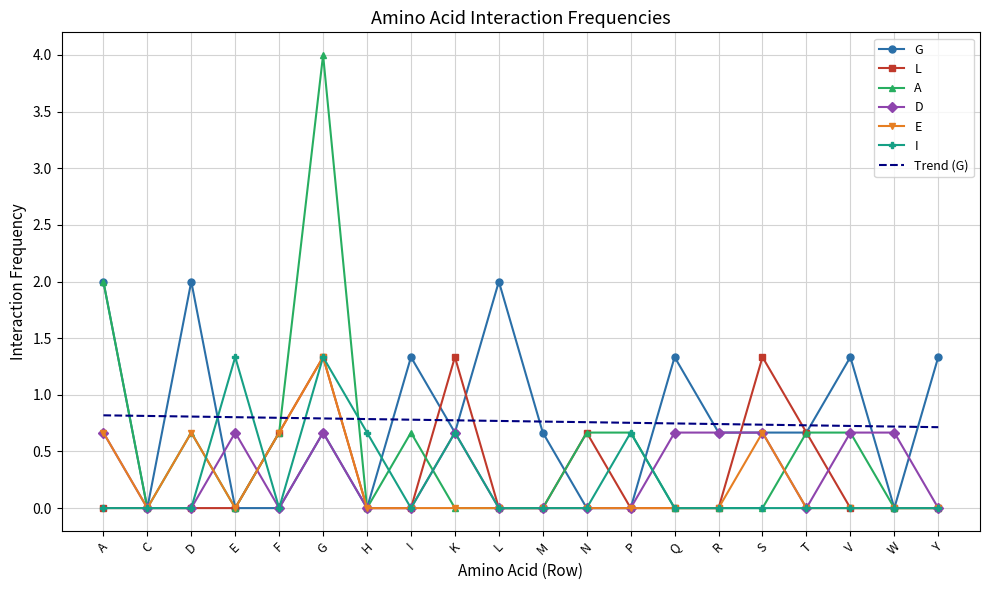

At which category does the chart reach its peak across all series?

G